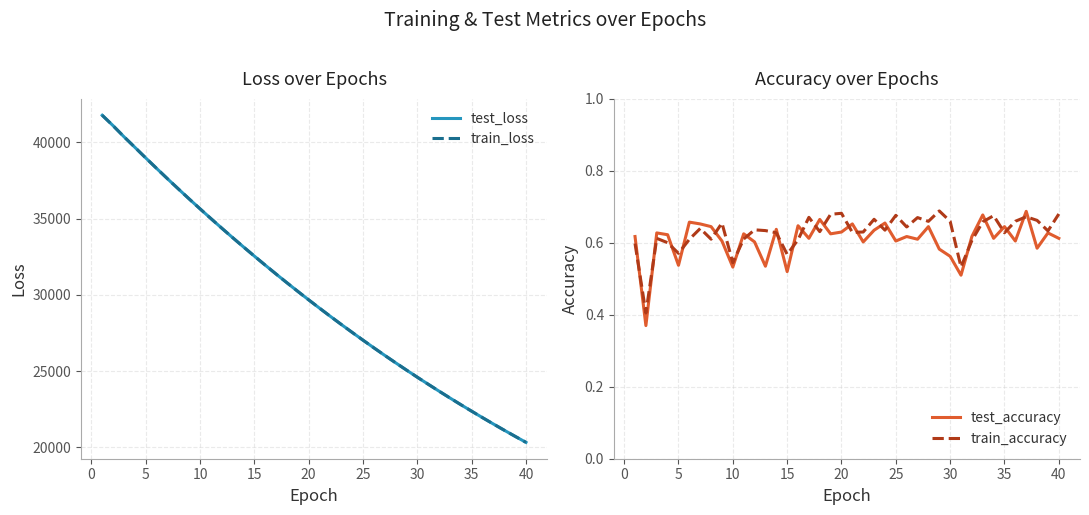

At which label does test_loss reach its minimum?

40